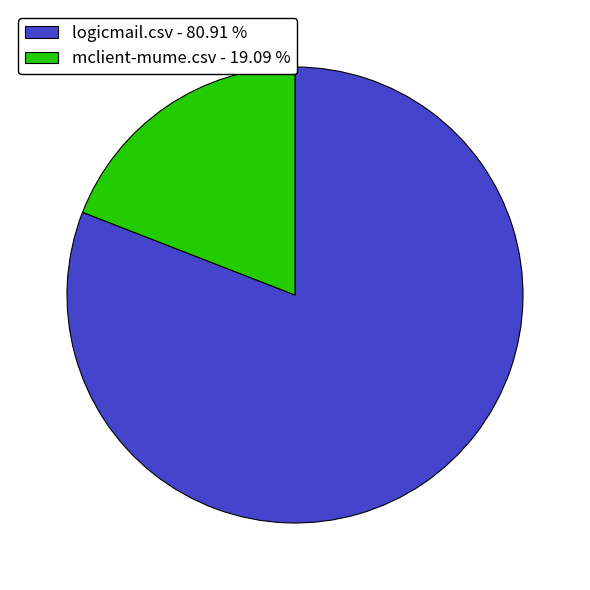

Which has a higher value, mclient-mume.csv - 19.09 % or logicmail.csv - 80.91 %?

logicmail.csv - 80.91 %